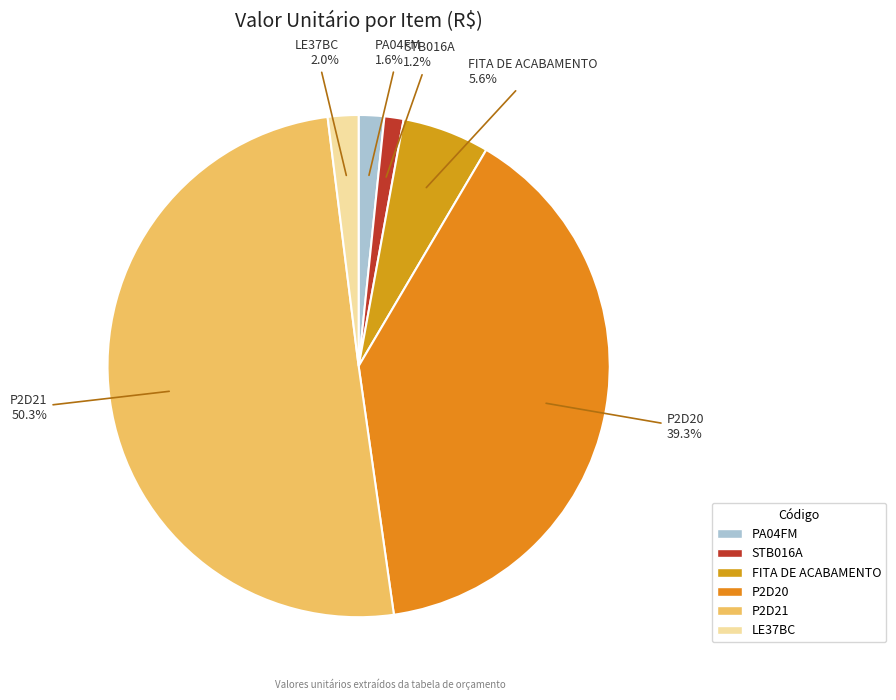

Between FITA DE ACABAMENTO and PA04FM, which is larger?

FITA DE ACABAMENTO